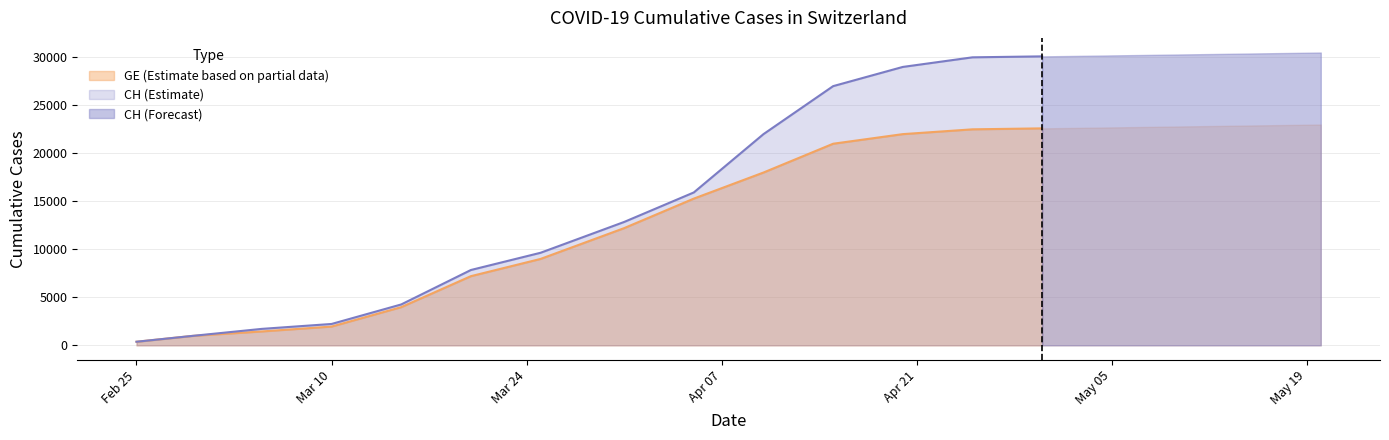

True or false: CH and GE intersect in this chart.

False